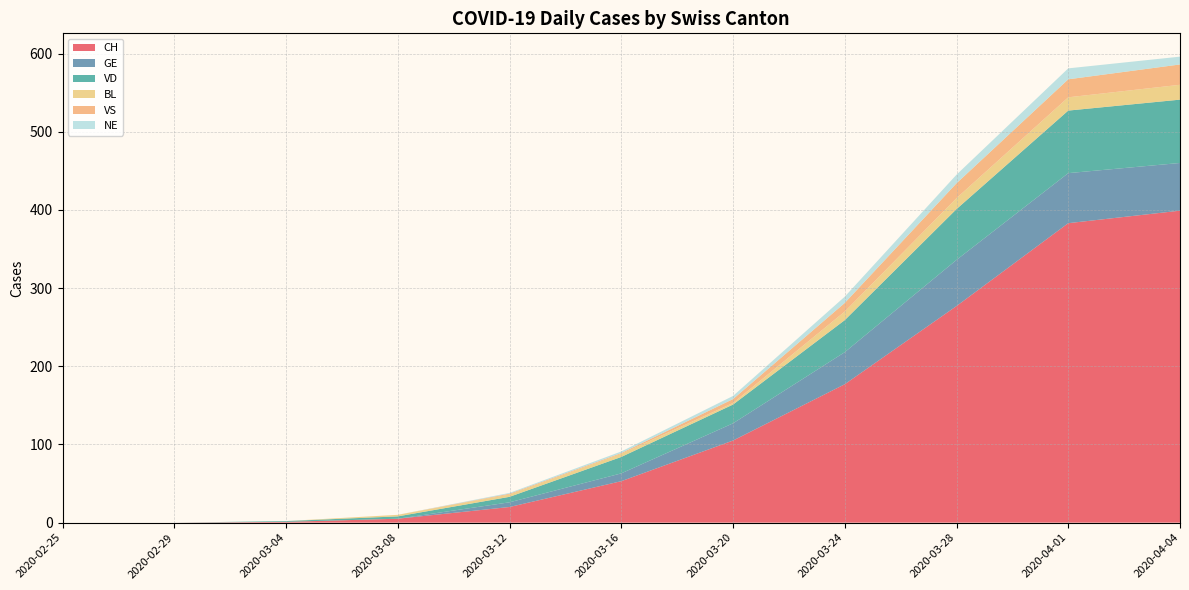

Is it true that CH equals 239 at 2020-03-24?

False